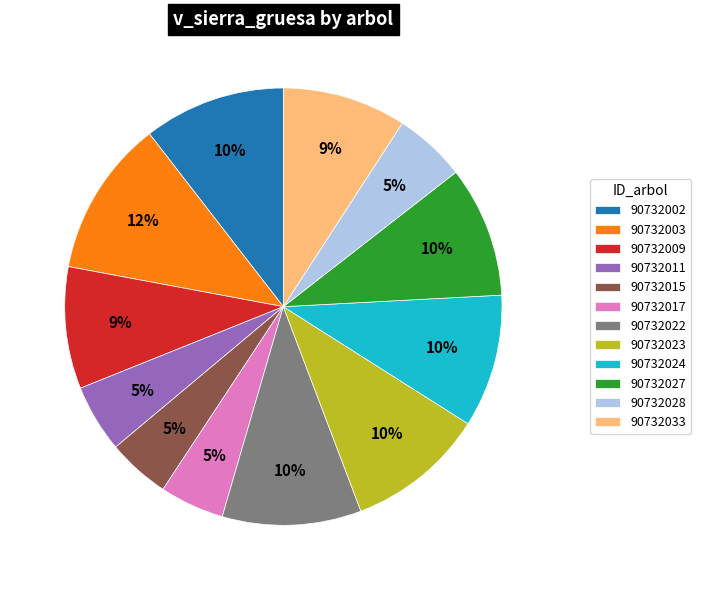

To the nearest percent, what is the difference between the largest and smallest slice percentages?

7%